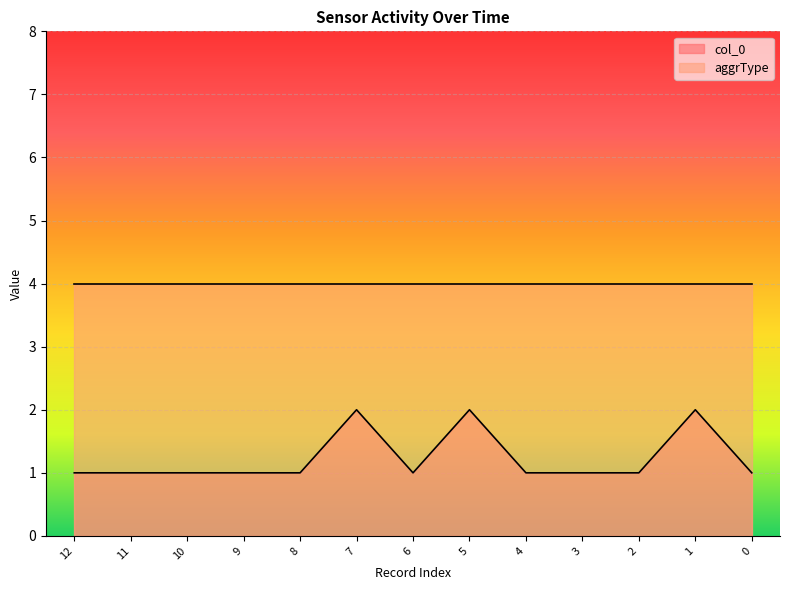

The chart shows a value of 2 at 5. True or false?

True